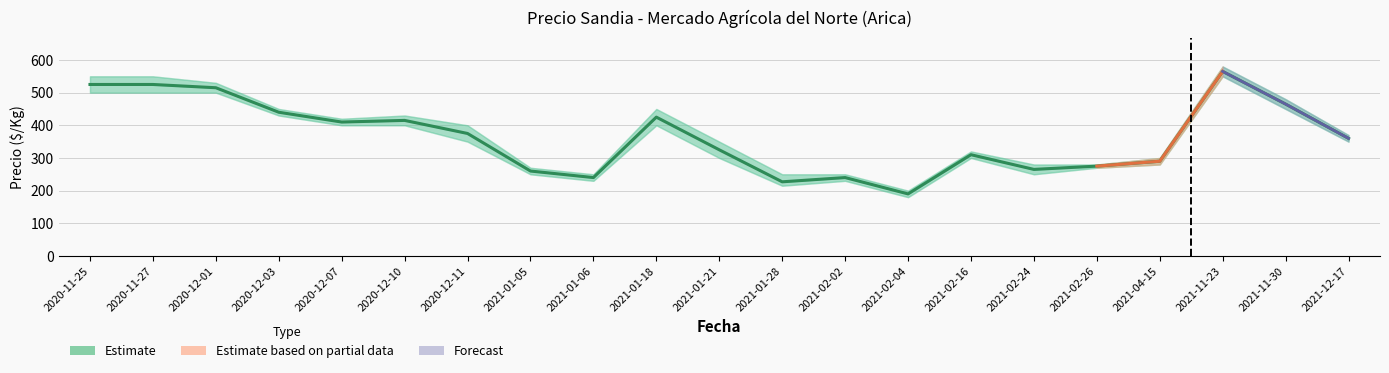

What is the lowest value of the Precio mínimo series?

180